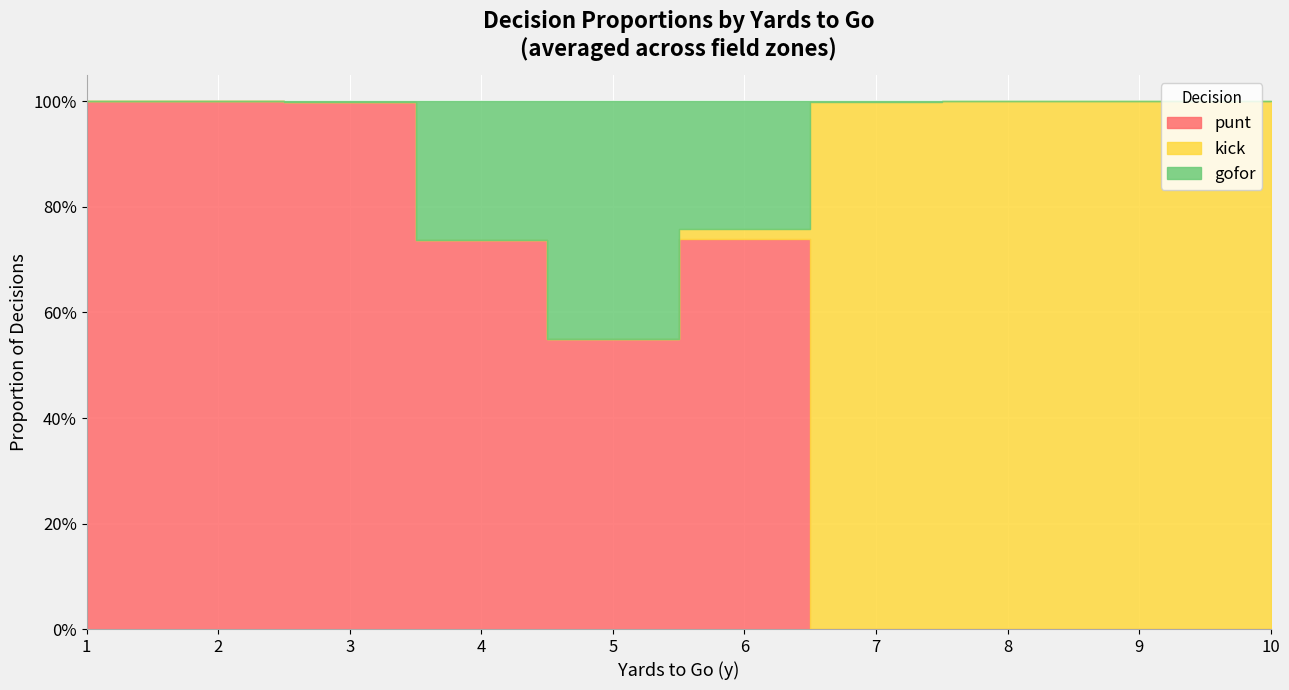

Which label corresponds to the largest value in the chart?

1